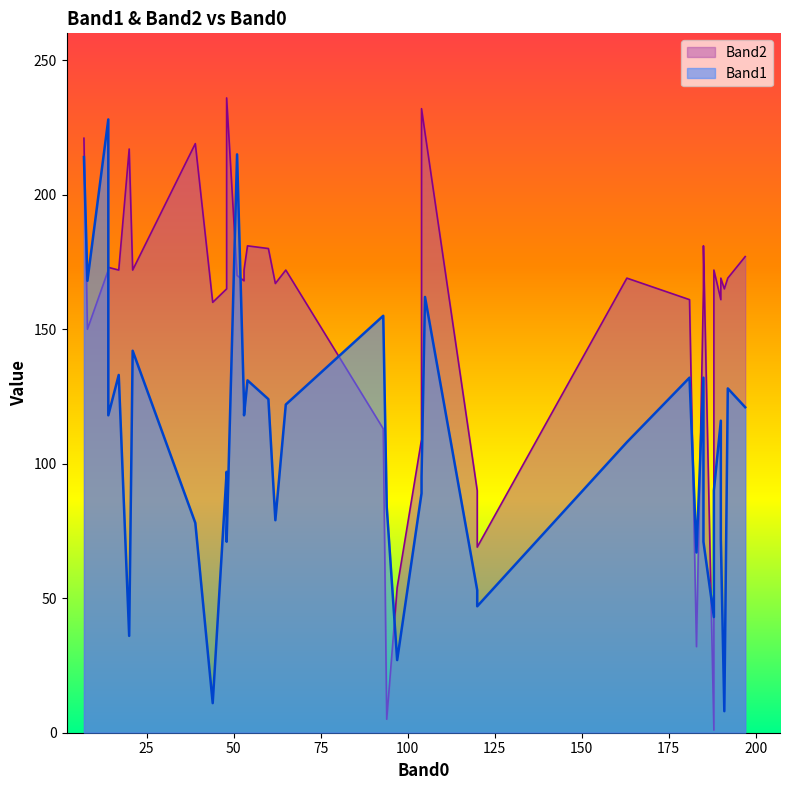

Between 60 and 192, which is larger?

192